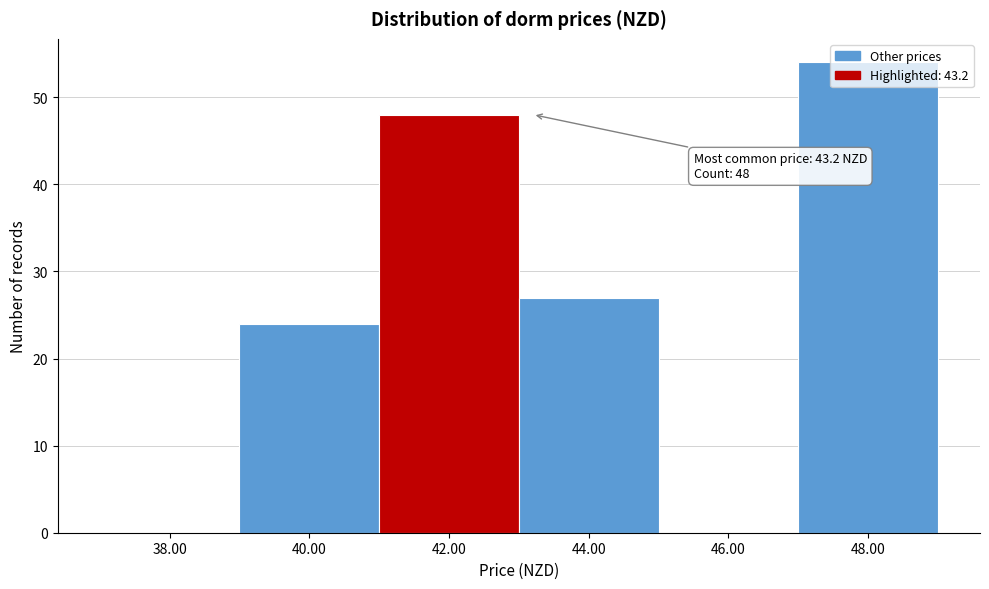

What is the change in value from 38.00 to 40.00?

+24